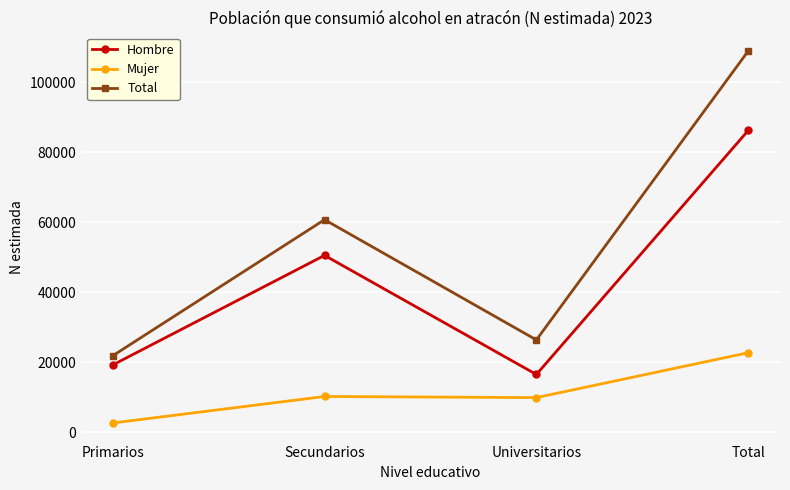

Rank the categories by Hombre value from lowest to highest.

Universitarios, Primarios, Secundarios, Total